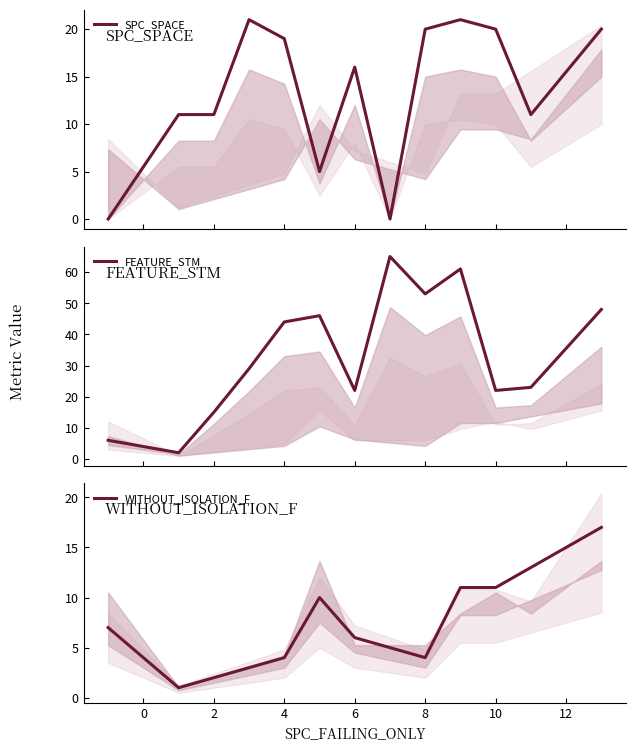

Count the number of data series in this chart.

3